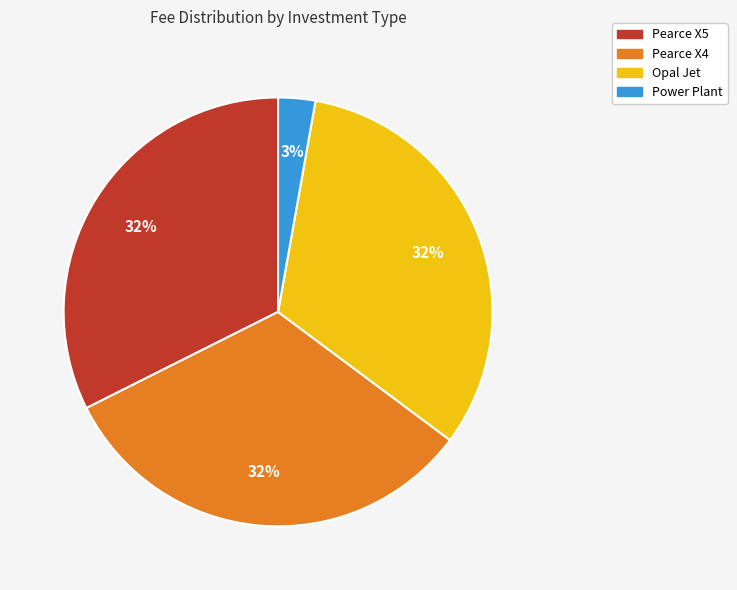

What is the smallest slice in the pie chart?

Power Plant